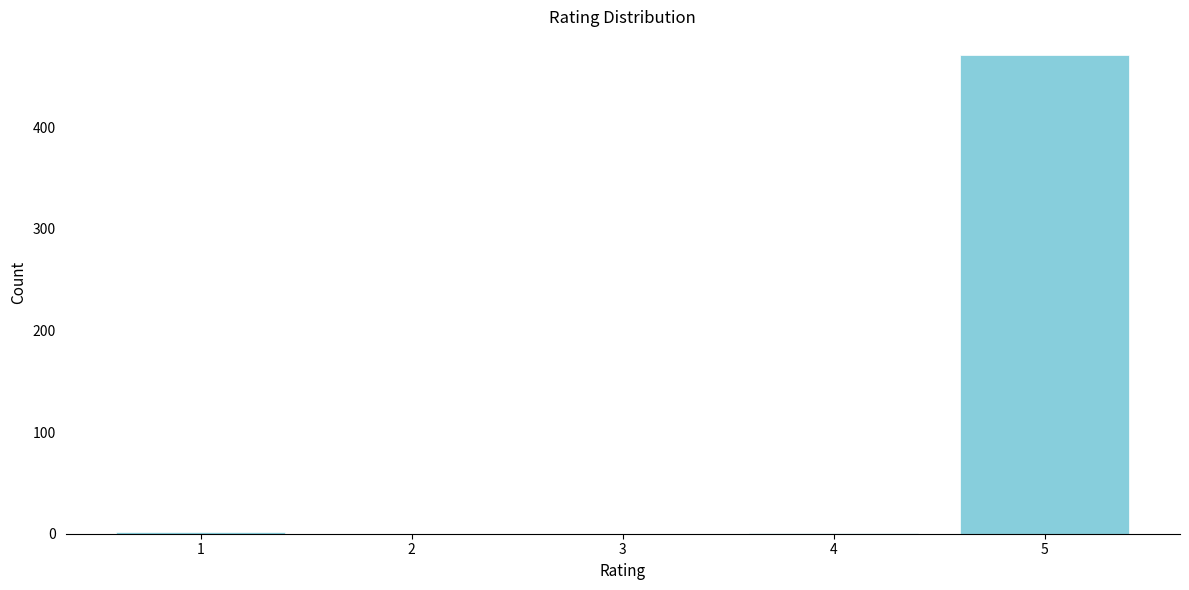

The value at 3 is 0. True or false?

True